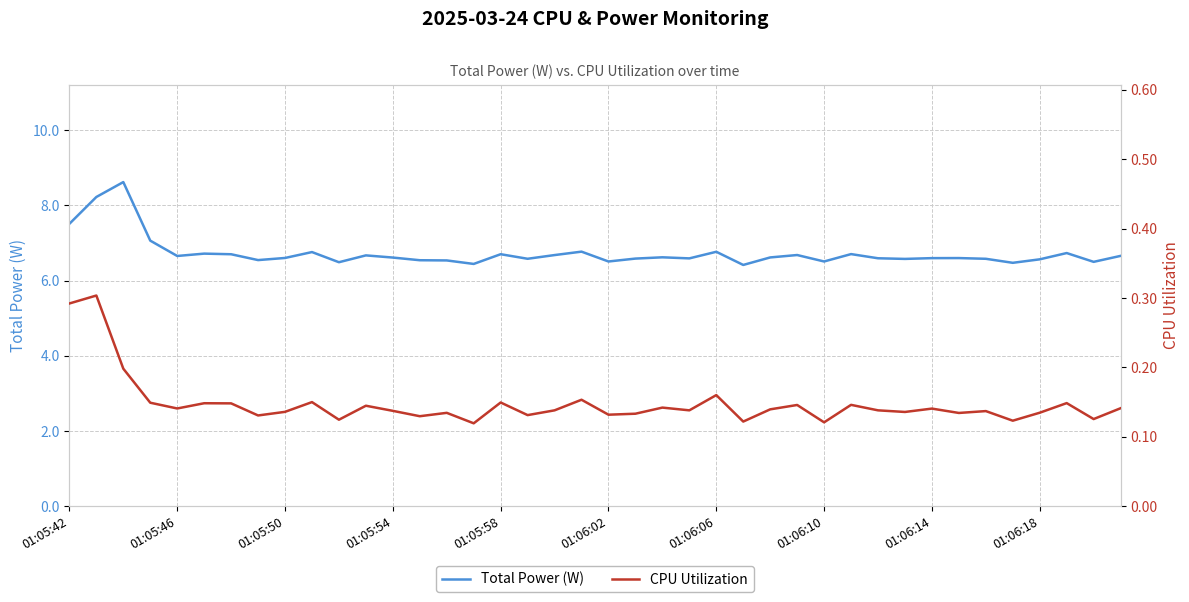

What is the smallest value displayed?

0.1